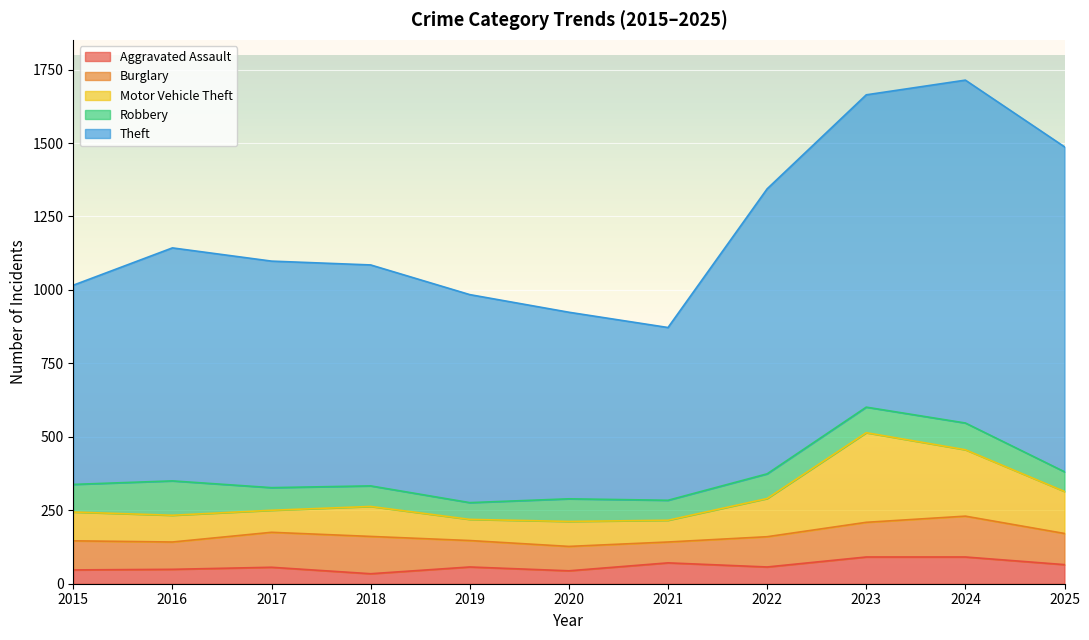

What is the difference between the Robbery values at 2015 and 2018?

24